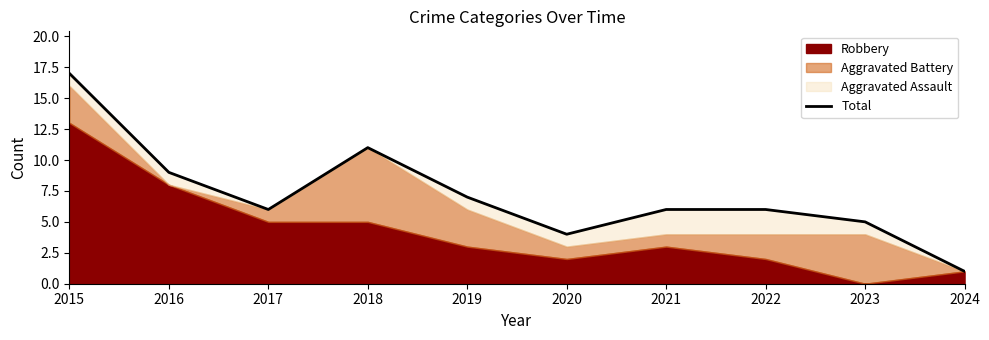

At which label is the value closest to 9?

2016